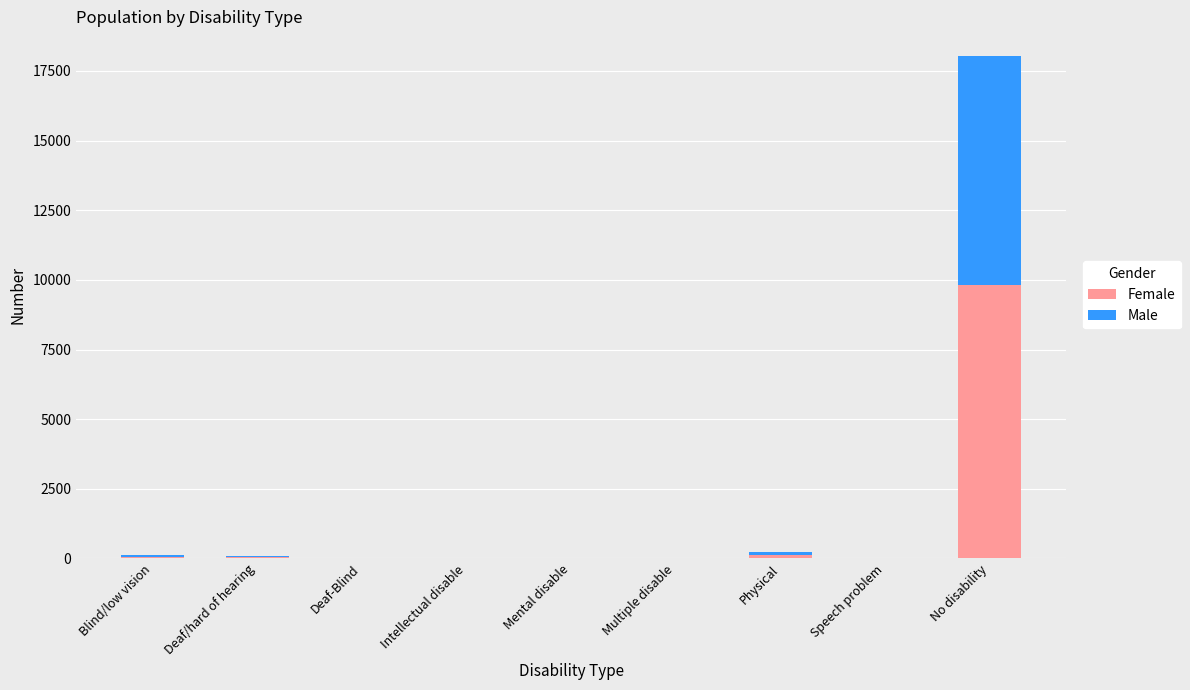

What is the maximum value for Female?

9813